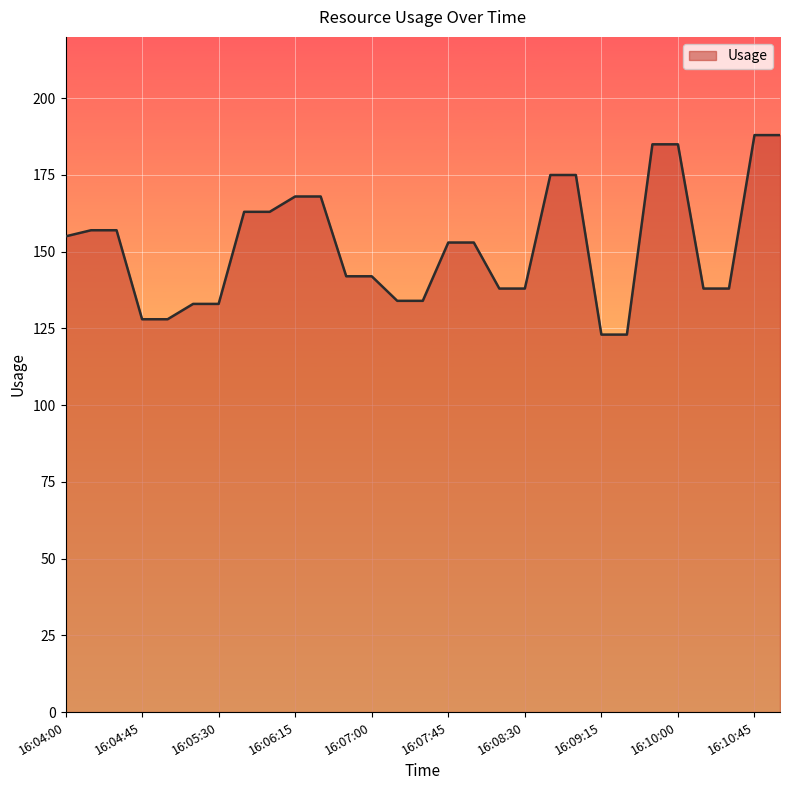

What is the difference between the maximum and minimum values?

65